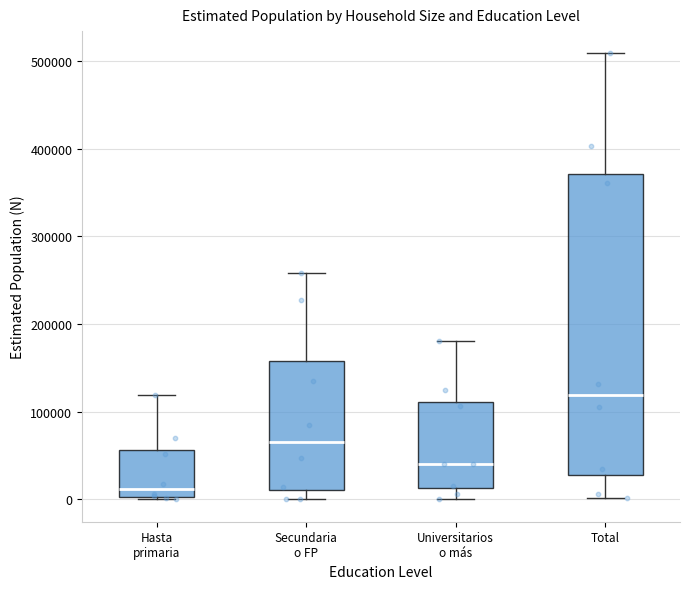

Where is the lower edge of the box for Hasta primaria on the y-axis? The values are not printed on the chart, so give them approximately, as read against the axis.

0